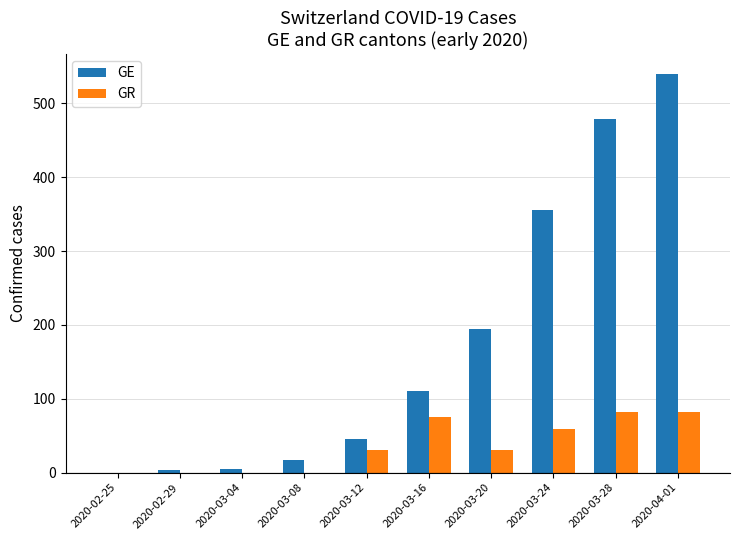

The value of GR at 2020-03-12 is 30. True or false?

True